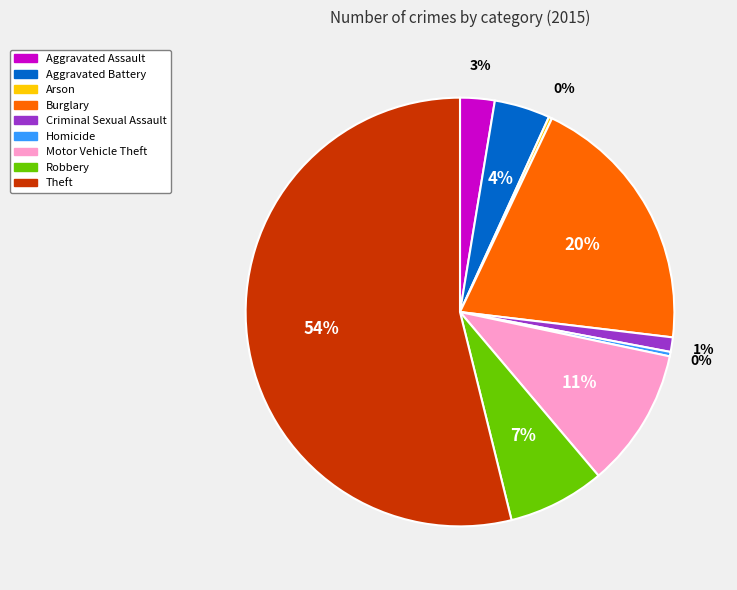

Is the sum of Homicide and Theft greater than half?

Yes